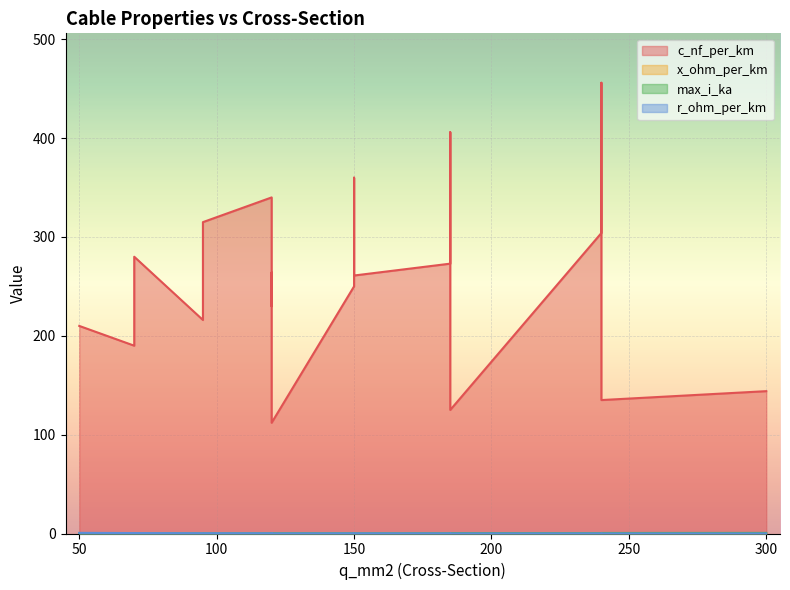

Which series has the widest spread of values?

c_nf_per_km